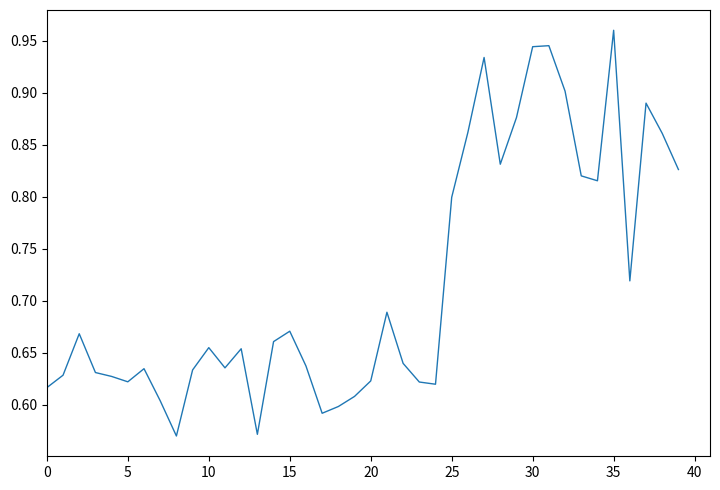

What is the value of the 6th point from the left?

0.6